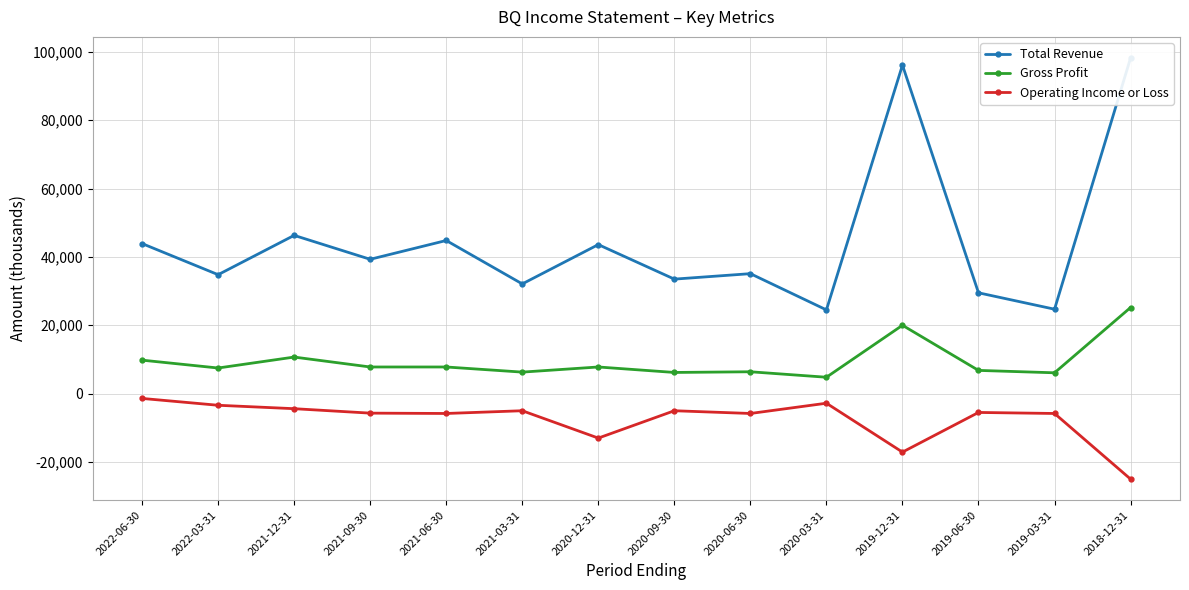

Read the Operating Income or Loss value at 2021-12-31.

-4400